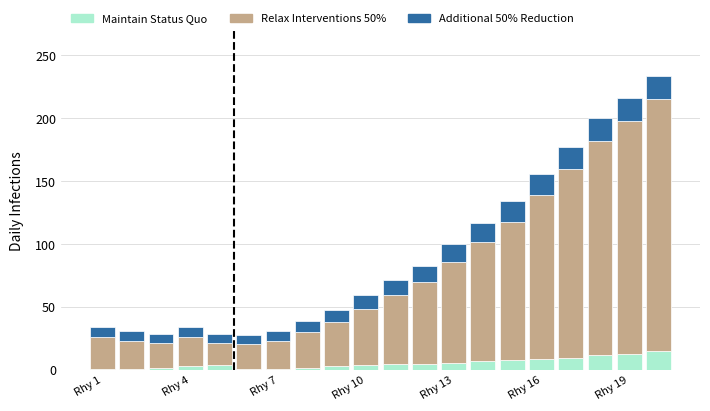

What is the difference between the second highest and minimum values in the Maintain Status Quo series?

12